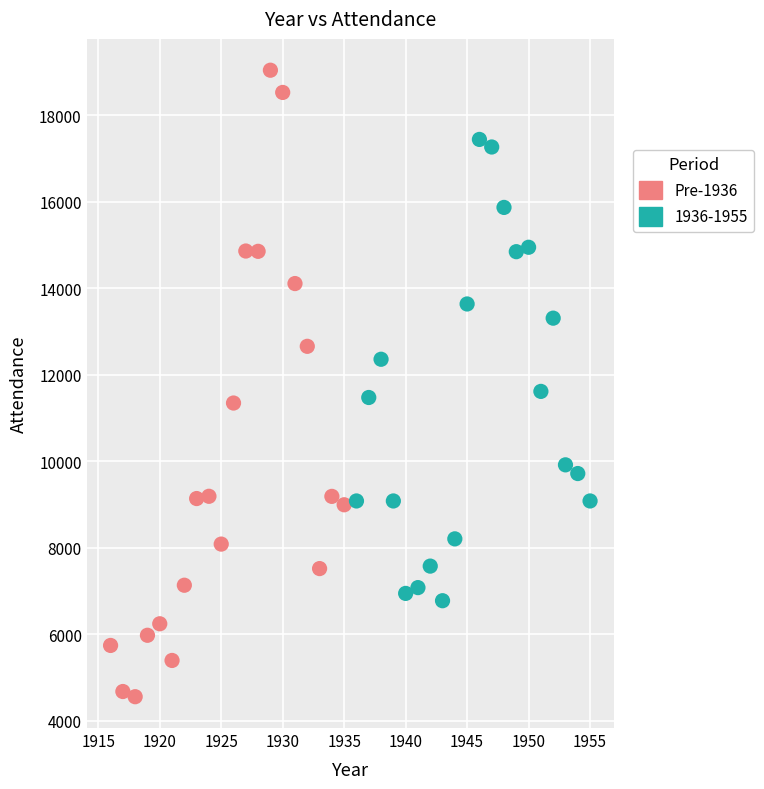

Which series has the widest spread of Y values?

Pre-1936